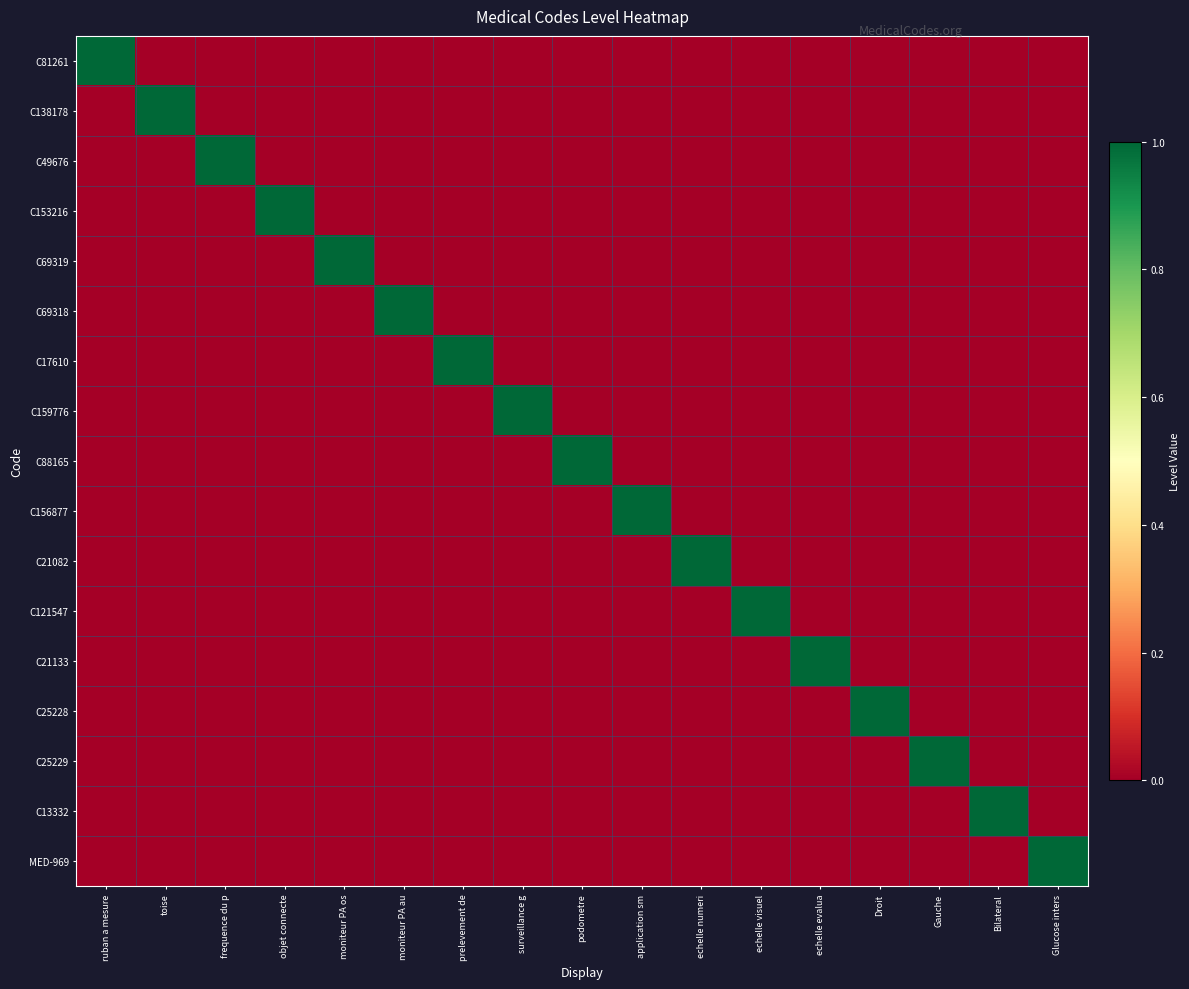

At how many categories does at least one series exceed 0?

17